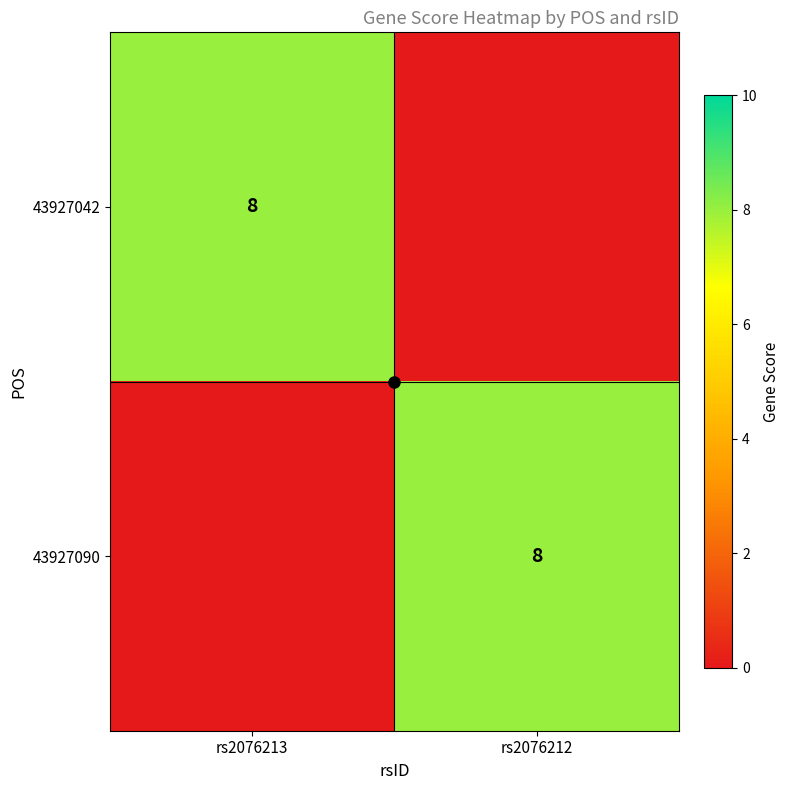

How many series are shown in this chart?

2